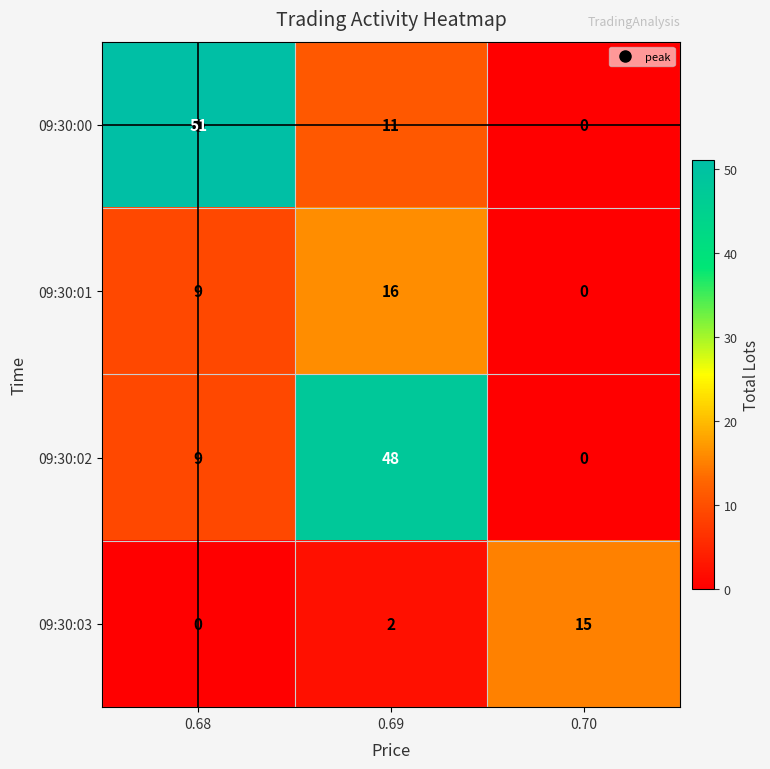

What is the average value of the 09:30:03 series?

6